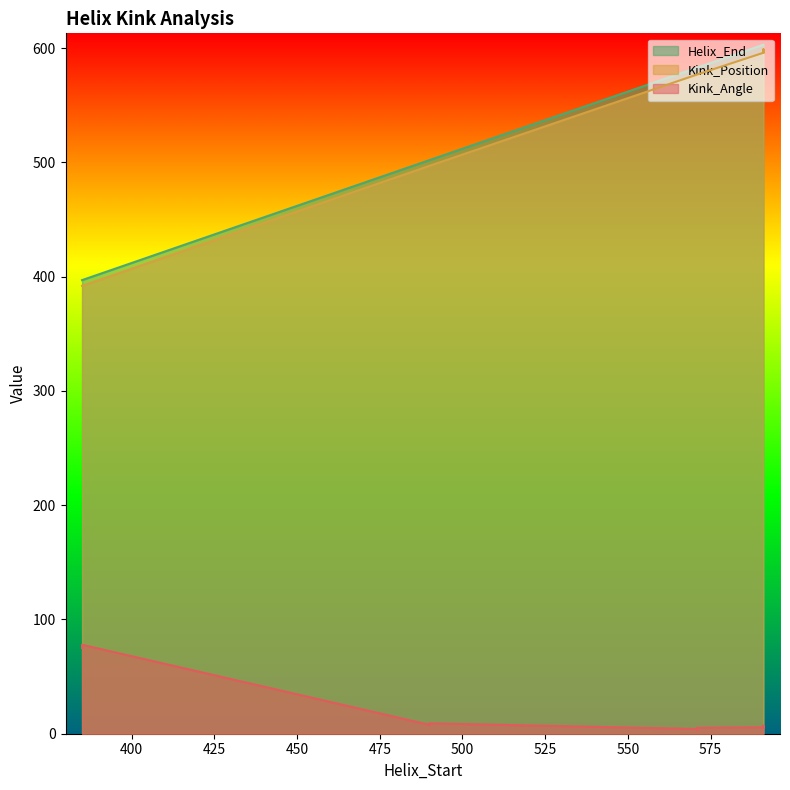

What is the value of the Kink_Position point at the 9th from the left?

392.0